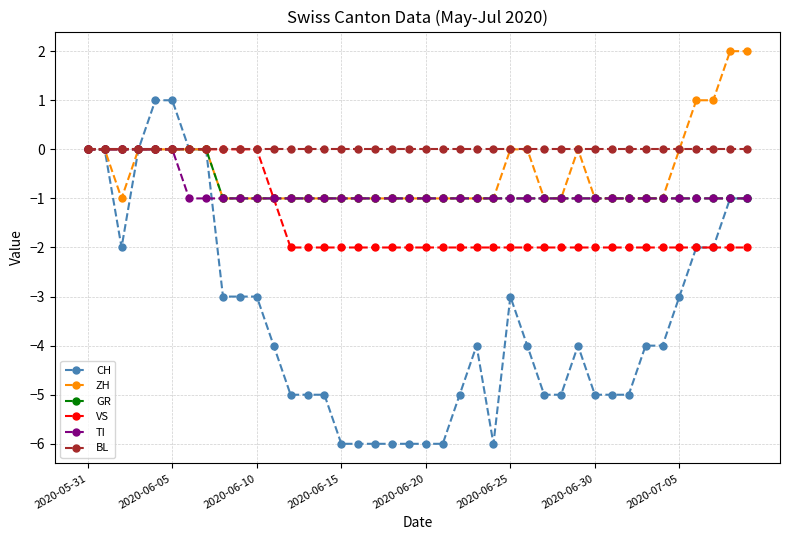

Which series has the largest total across all categories?

BL